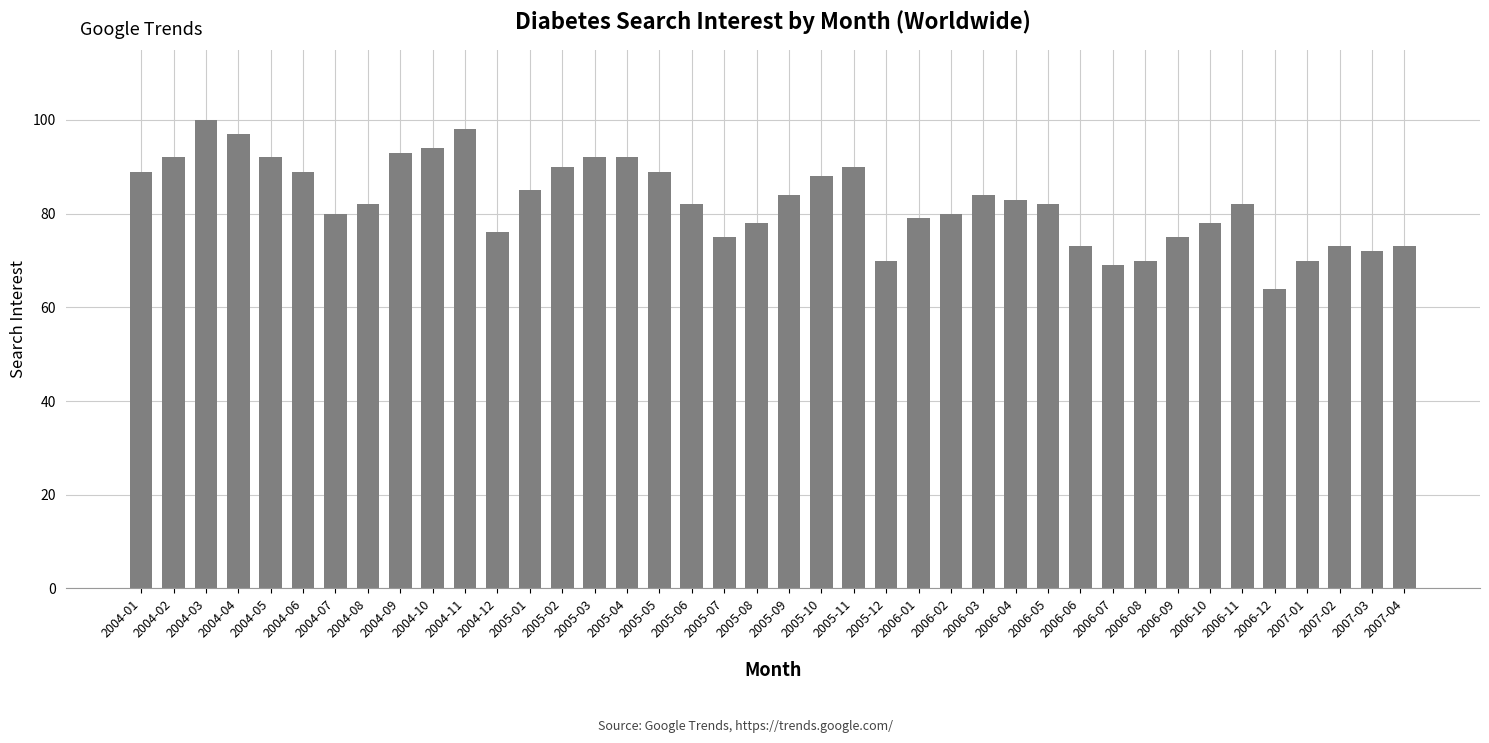

The value at 2004-09 is 151. True or false?

False